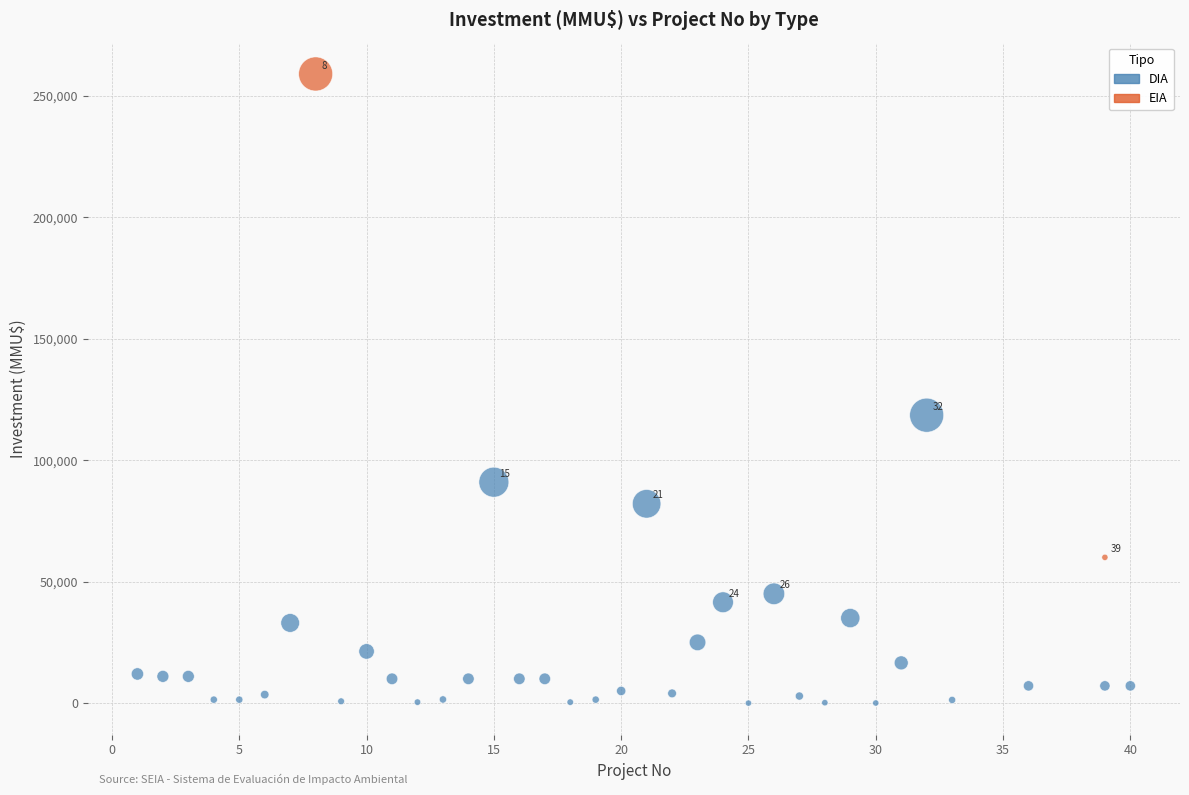

What are all the series names shown in the legend?

DIA, EIA